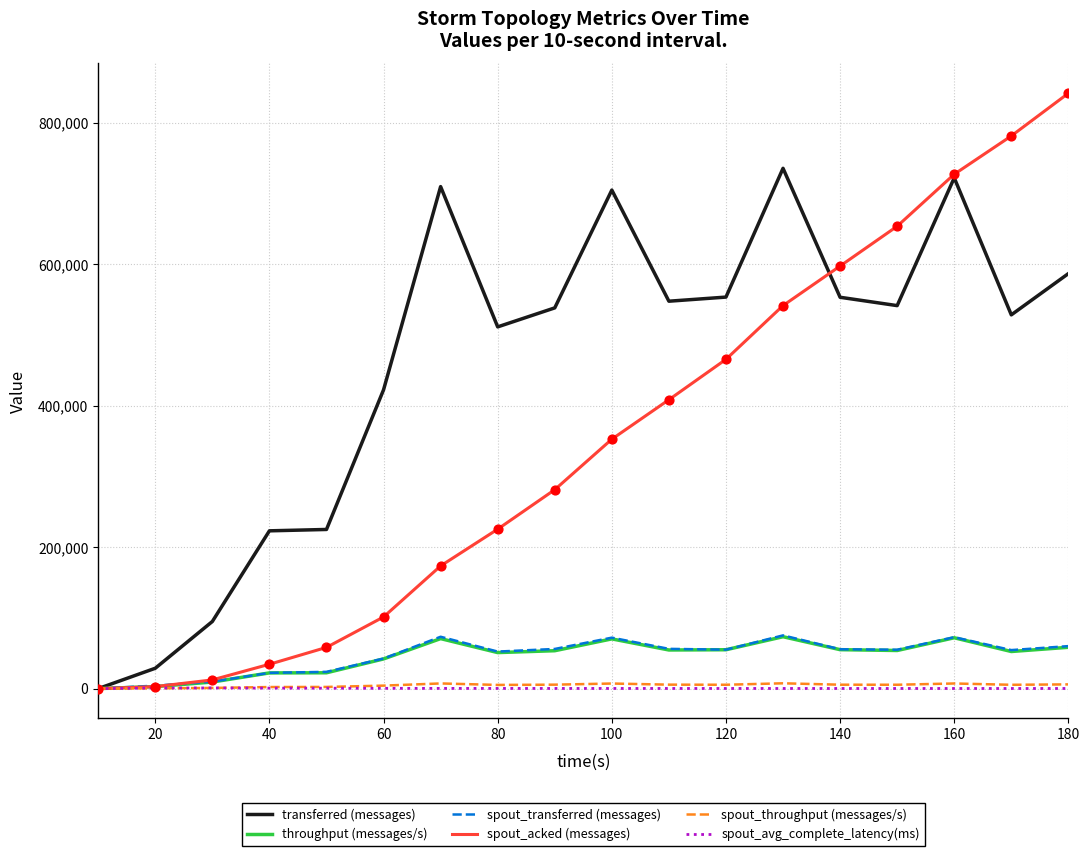

Which series has the largest total across all categories?

transferred (messages)